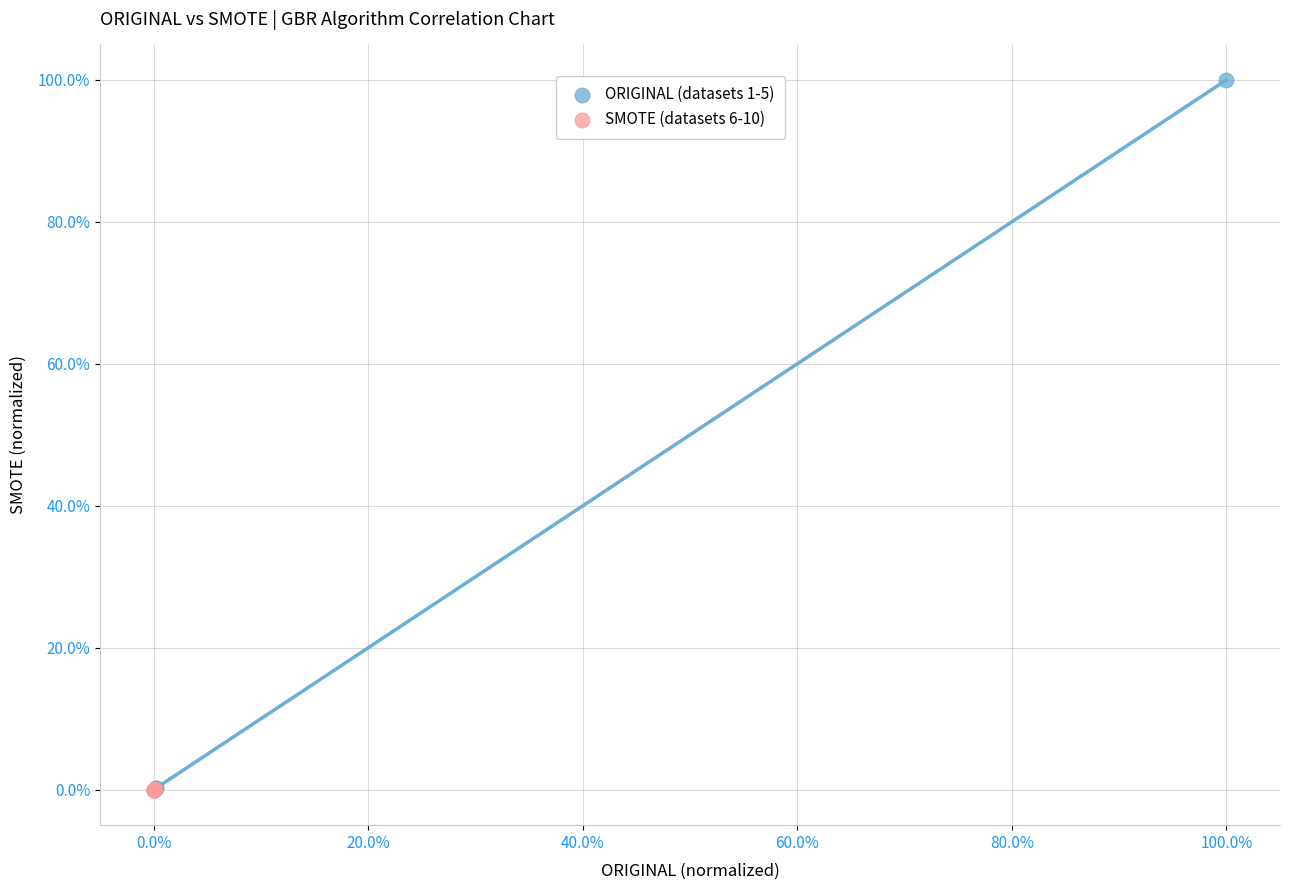

What are all the series names shown in the legend?

ORIGINAL (datasets 1-5), SMOTE (datasets 6-10)